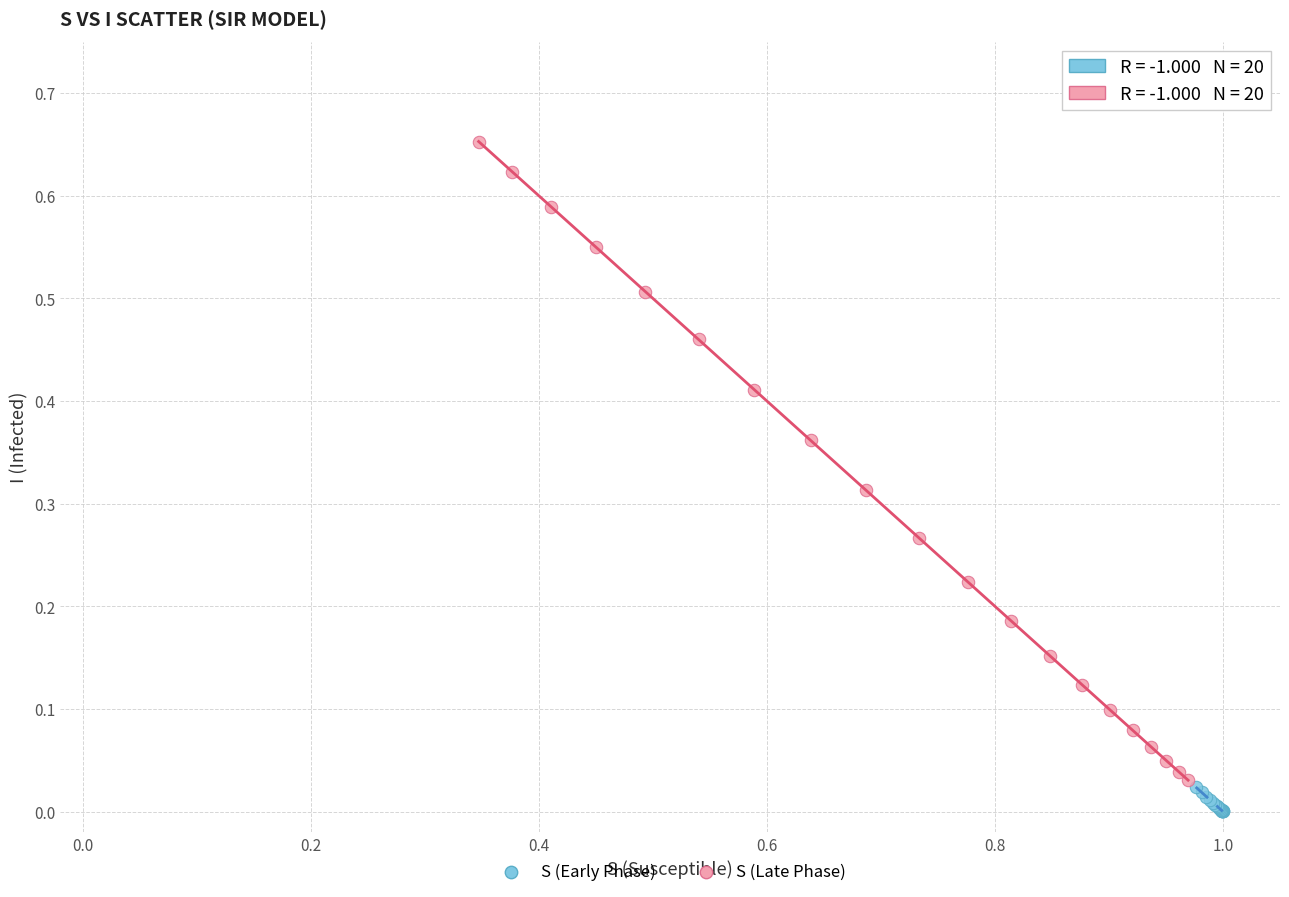

Which series has the widest spread of Y values?

S (Late Phase)